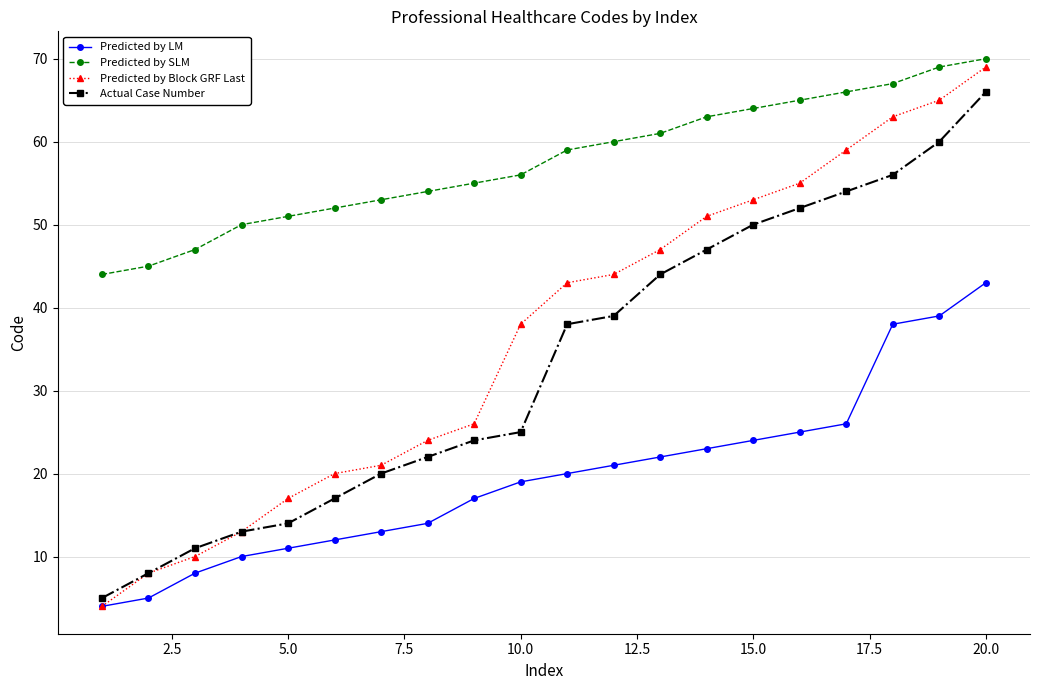

Which series has the largest total across all categories?

Predicted by SLM